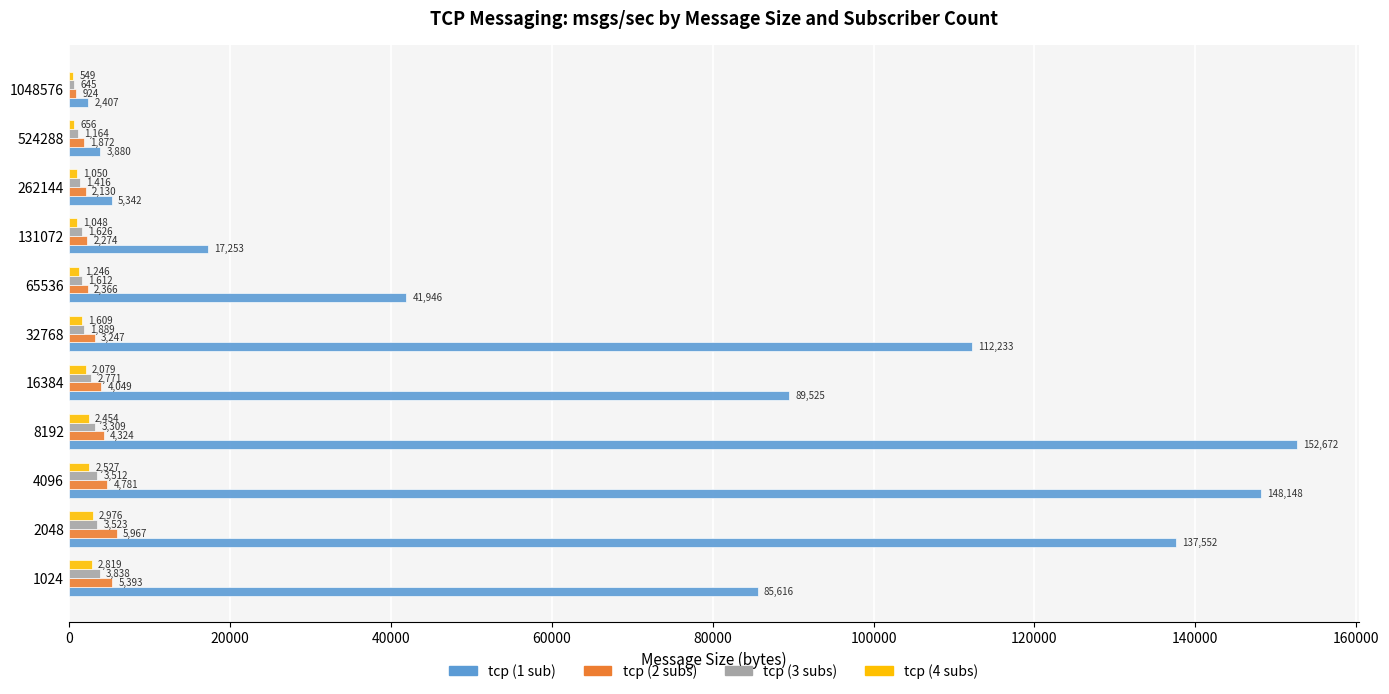

At which category does the chart reach its peak across all series?

8192